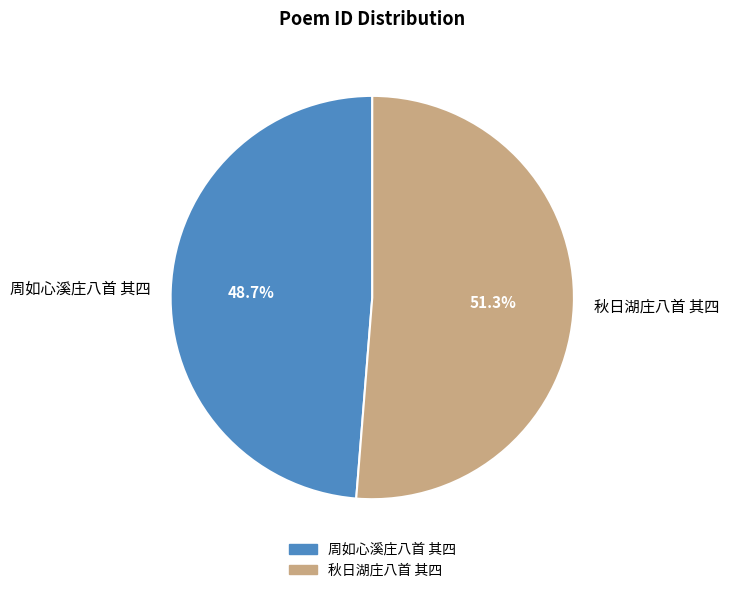

What is the total percentage of 秋日湖庄八首 其四 and 周如心溪庄八首 其四?

100.0%